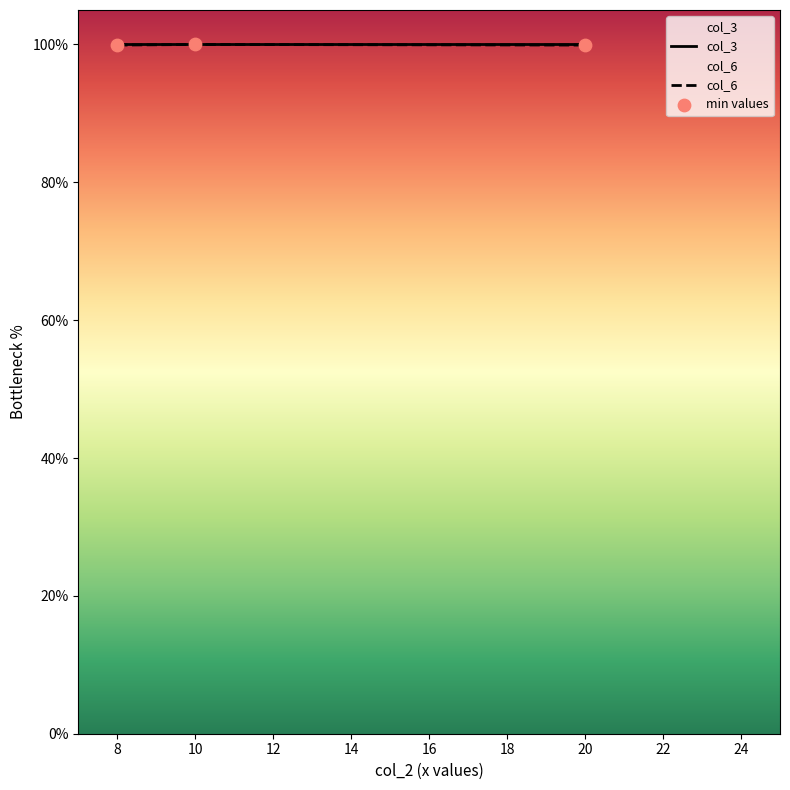

What are all the series names shown in the legend?

col_3, col_6, min values